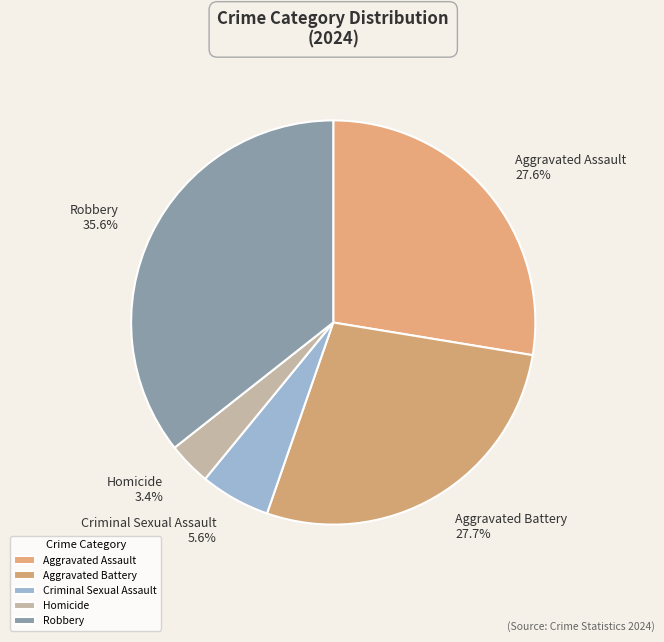

Is the sum of Aggravated Battery and Homicide greater than half?

No